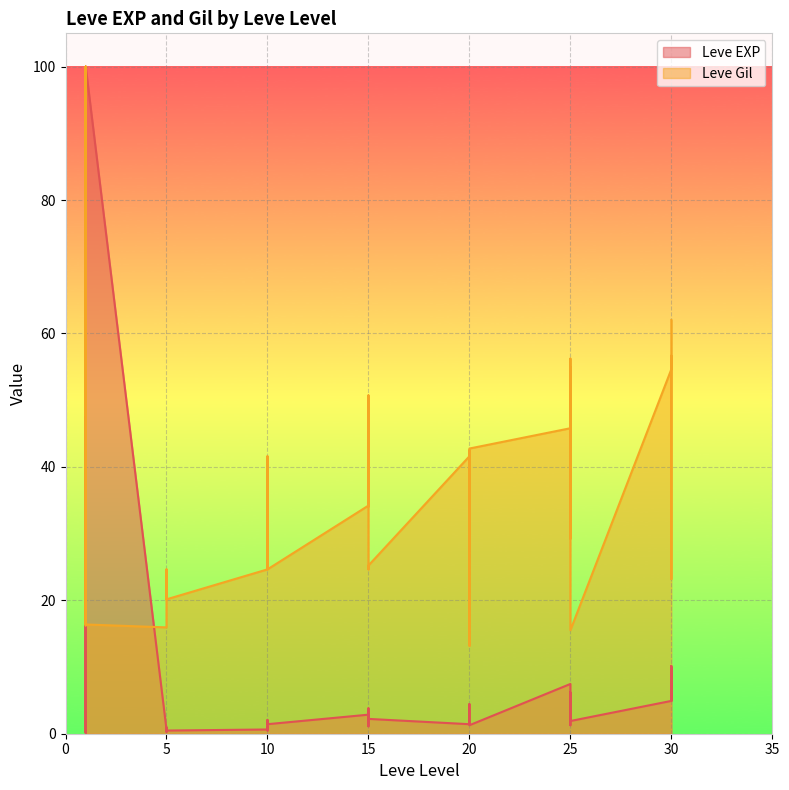

Between 10 and 25, which series saw the biggest shift?

Leve Gil